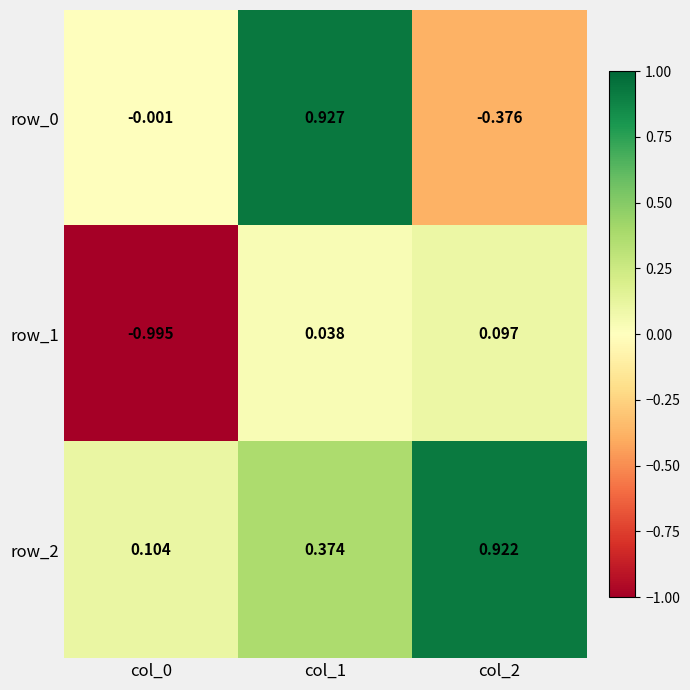

Is the value of row_1 at col_1 greater than the value of row_0 at col_0?

Yes